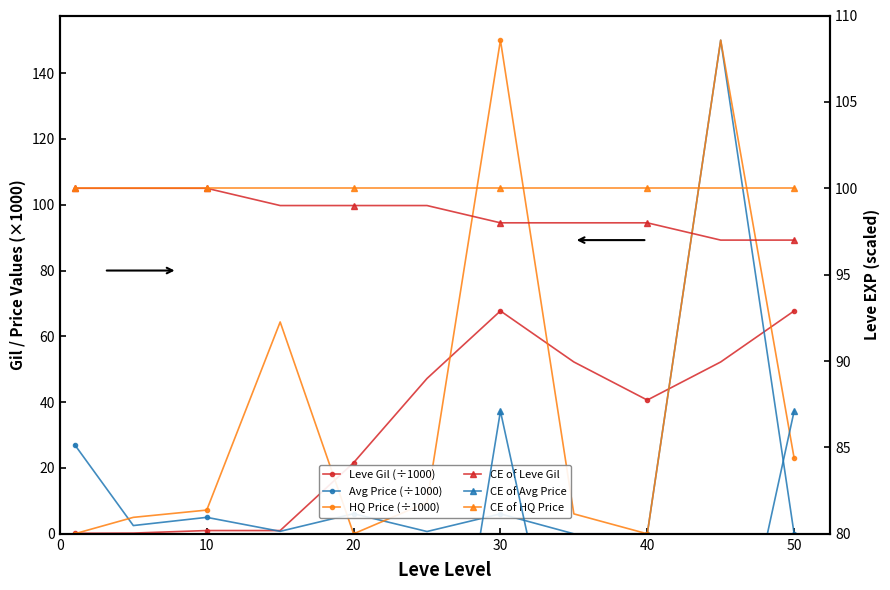

Between 0 and 50, which is larger?

50